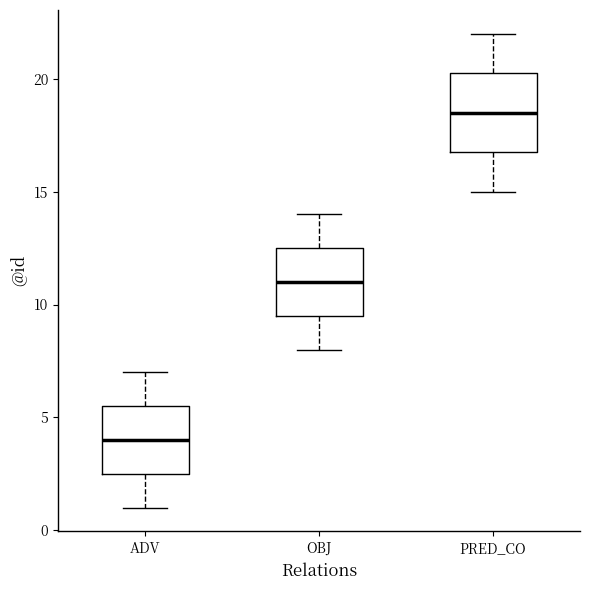

Which box has the lowest median line?

ADV